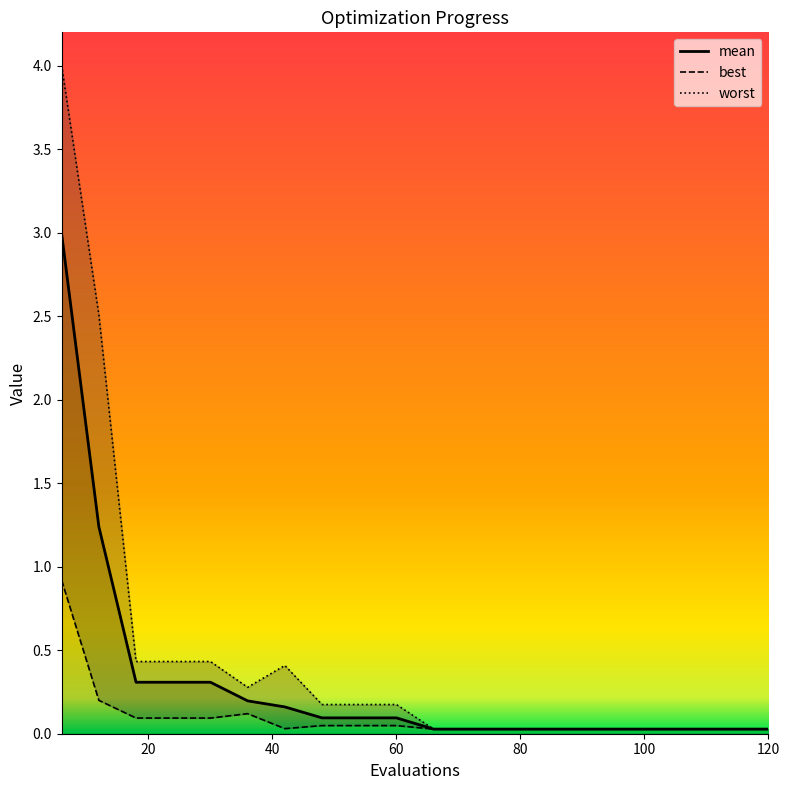

What is the highest value of the mean series?

3.0